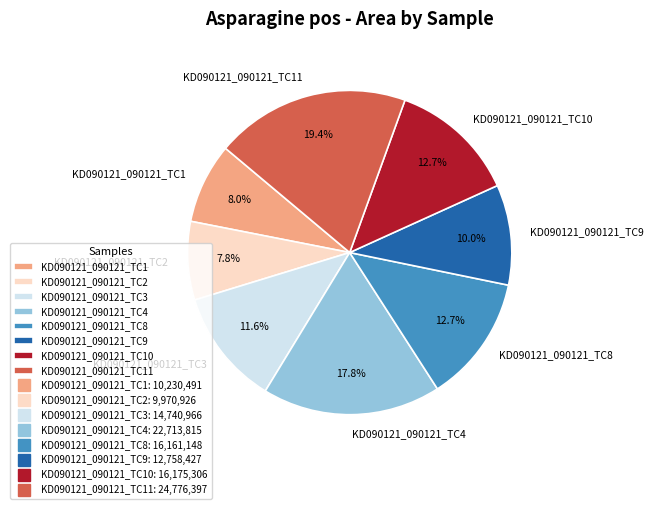

Is the sum of KD090121_090121_TC10 and KD090121_090121_TC9 greater than half?

No